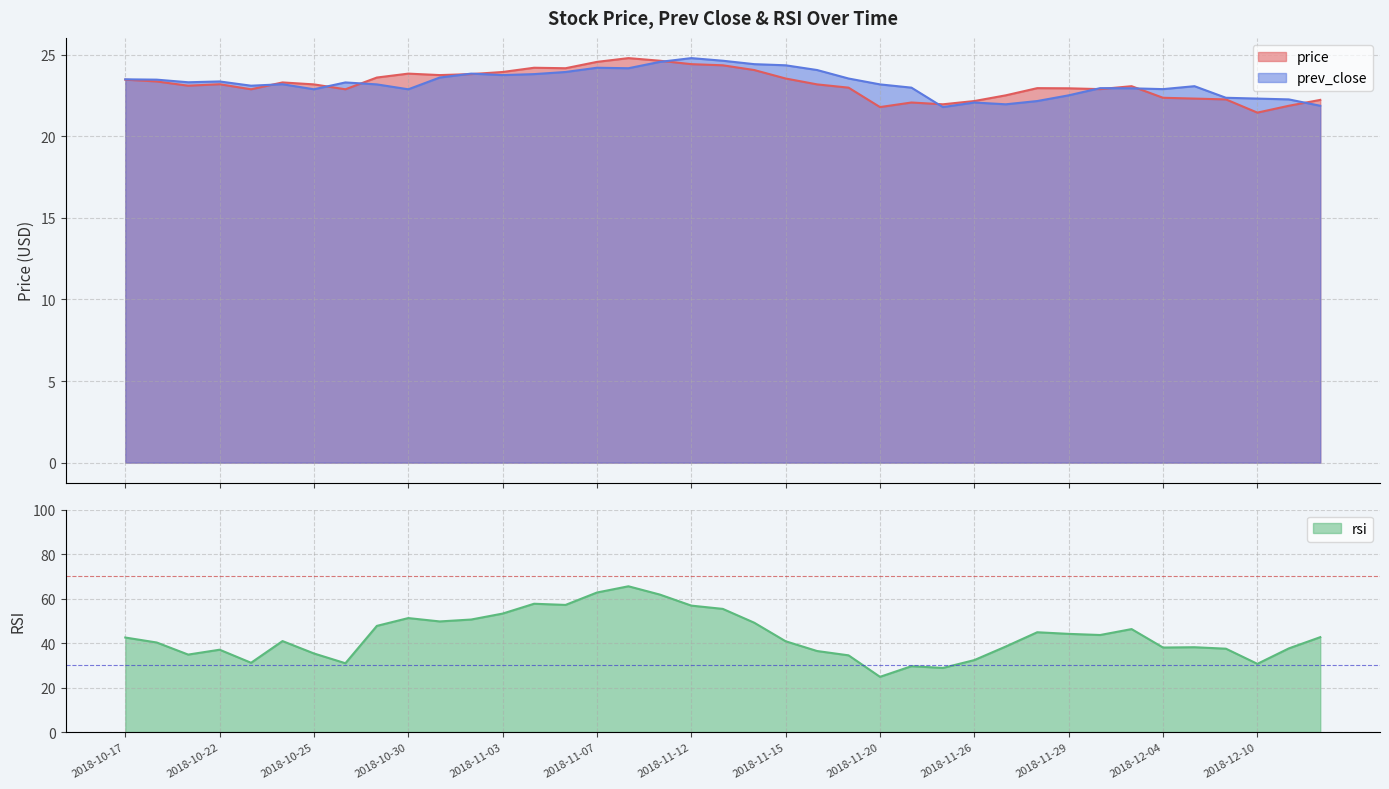

Where does the prev_close series first go above 23?

2018-10-17